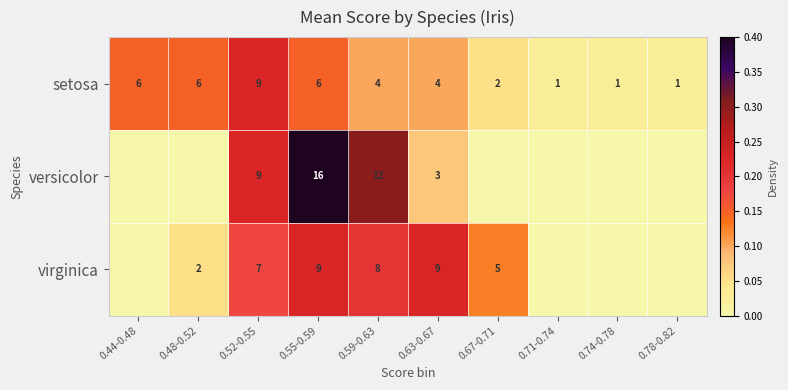

What value does the setosa series have at 0.59-0.63?

4